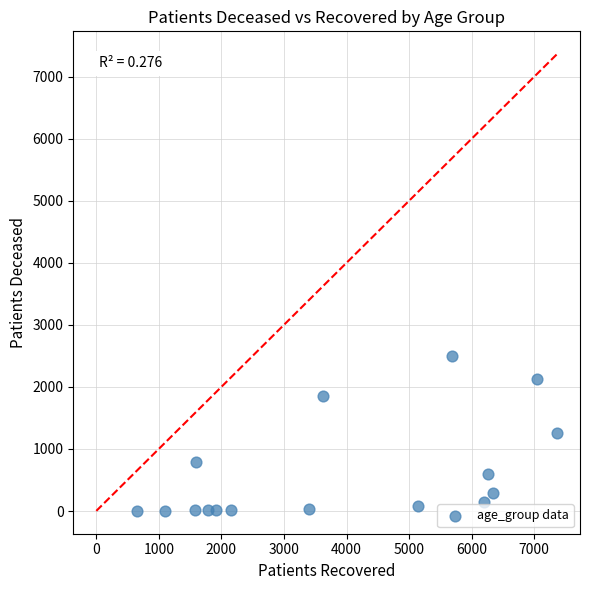

What is the range of X values (max minus min)?

6707